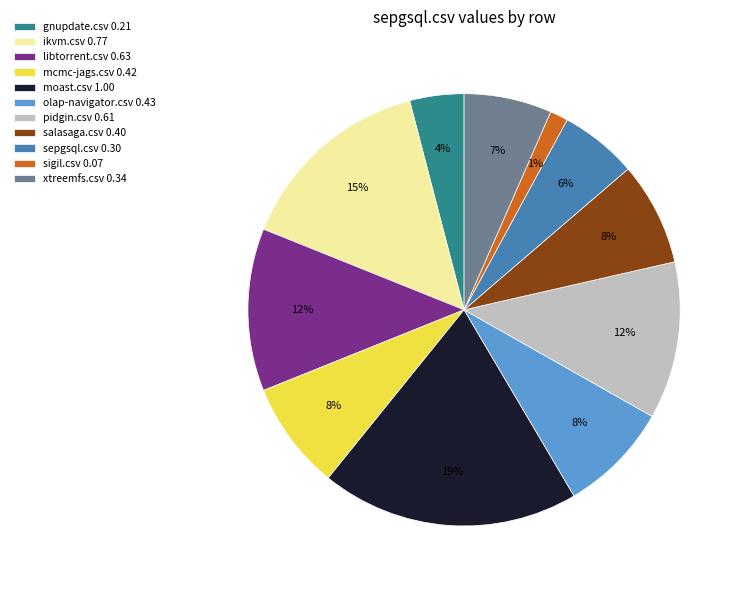

Which category has the biggest portion of the pie?

moast.csv